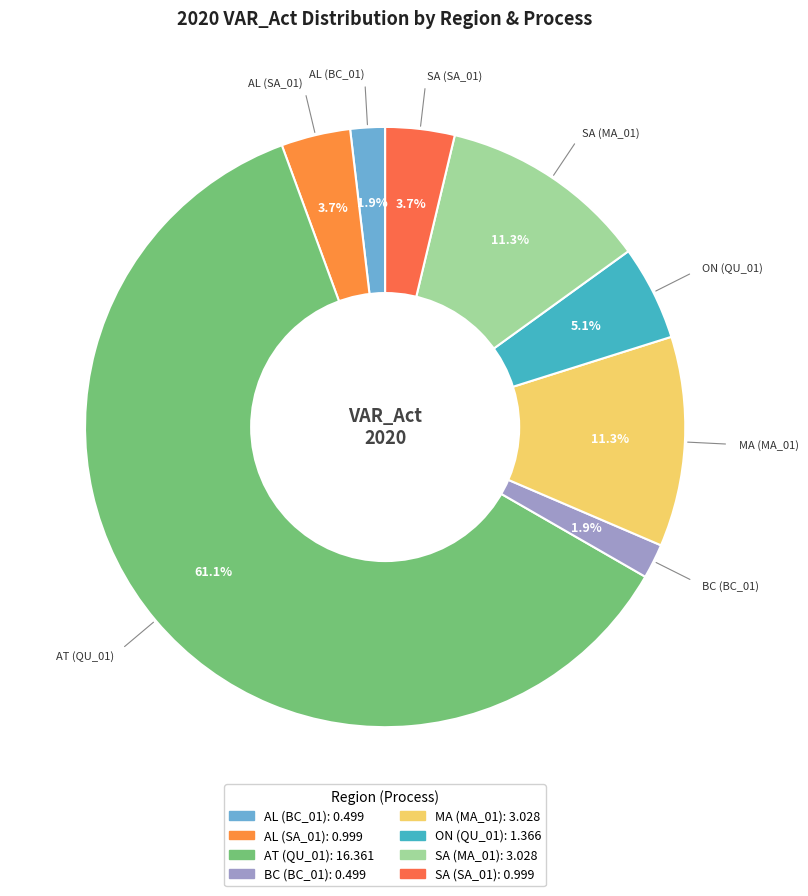

Which category accounts for the majority?

AT (QU_01)